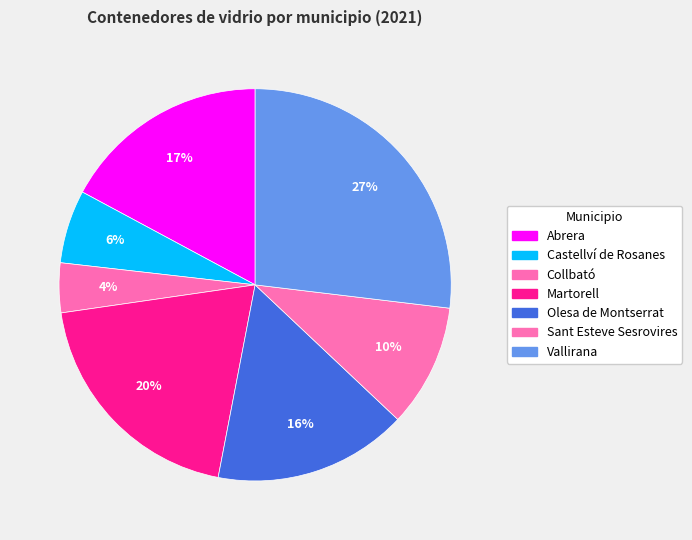

How many segments does this pie chart have?

7